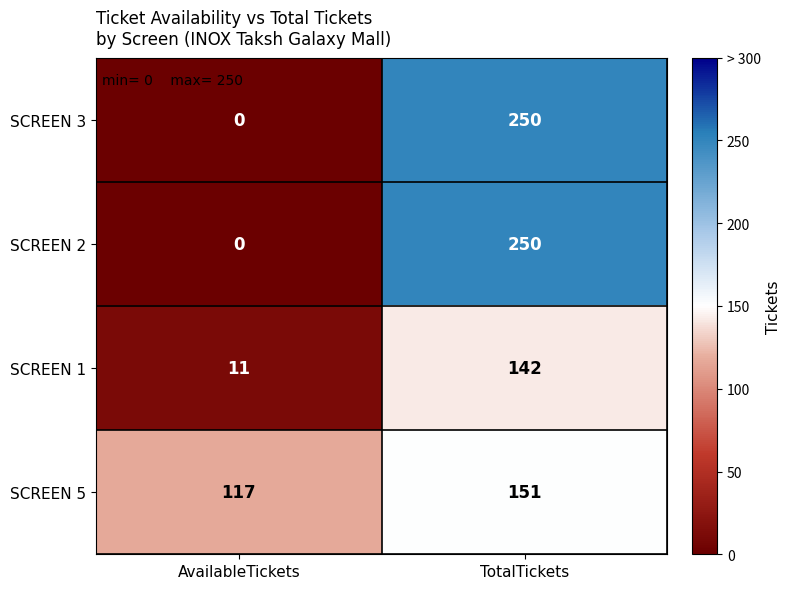

What is the difference between the highest and lowest values at TotalTickets?

108